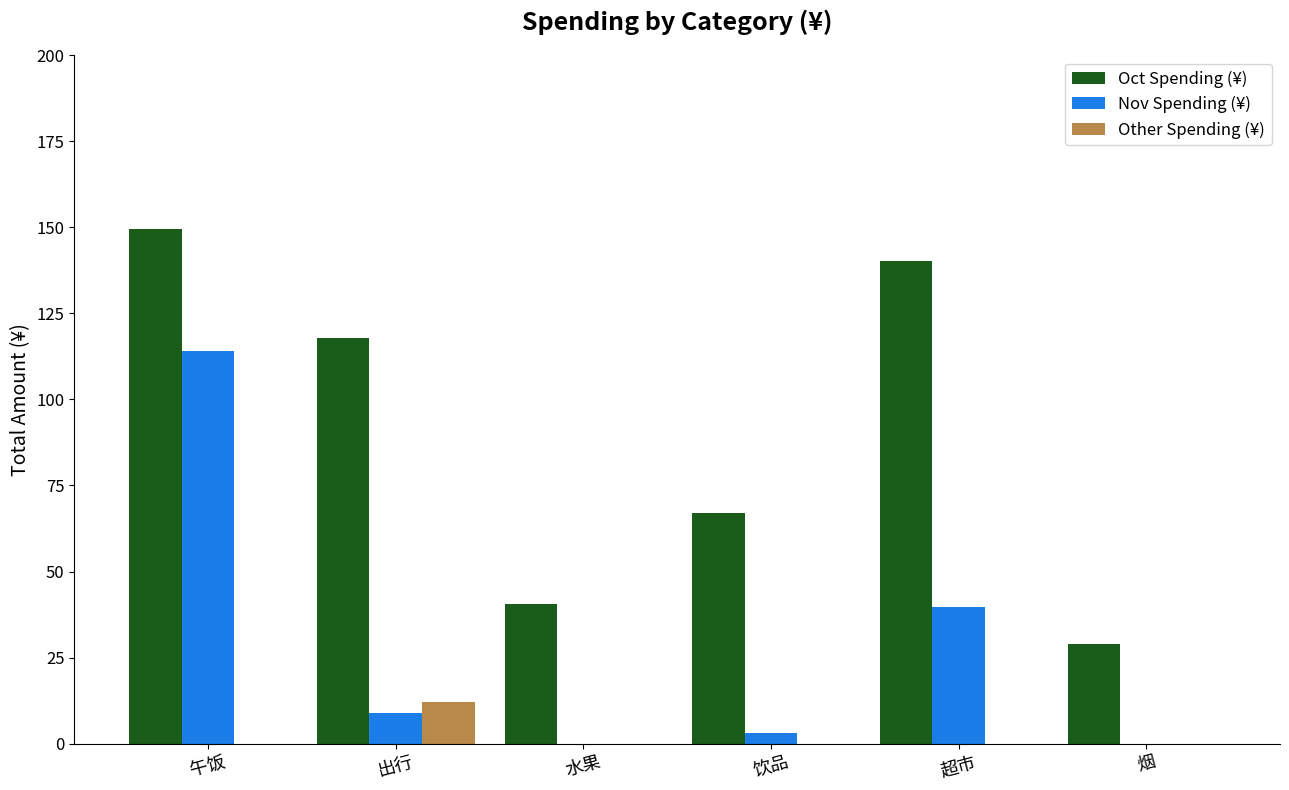

What is the sum of all Oct Spending (¥) values?

544.3